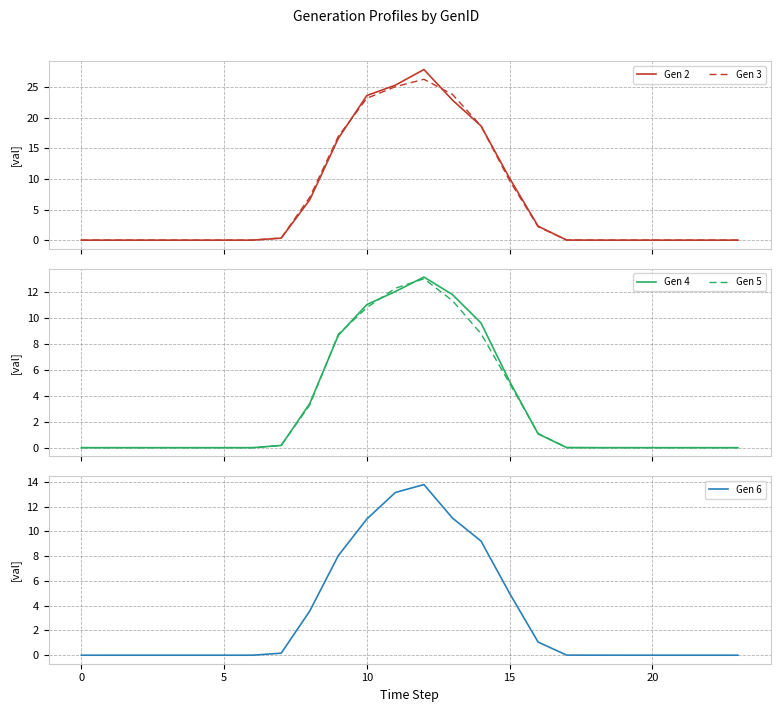

What is the value of the Gen 4 point at the 17th from the left?

1.1